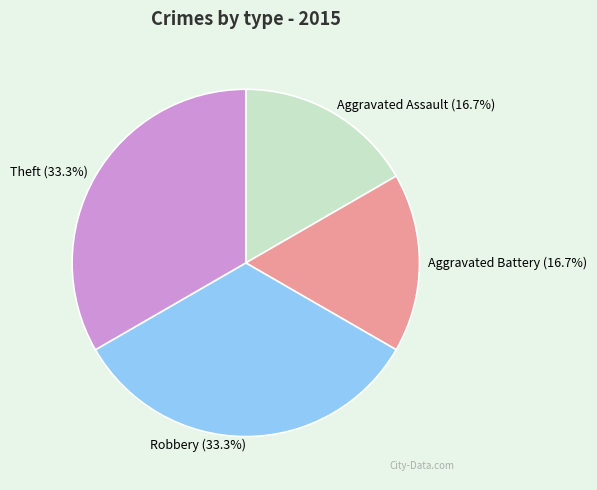

True or false: Aggravated Battery accounts for 31% of the total.

False